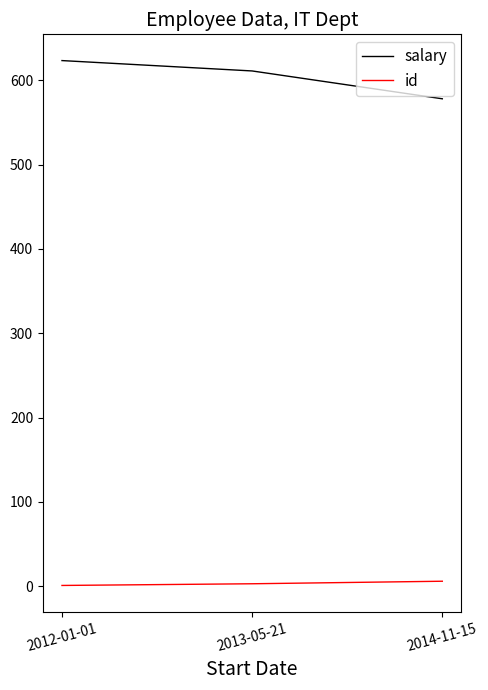

At which label does salary reach its minimum?

2014-11-15